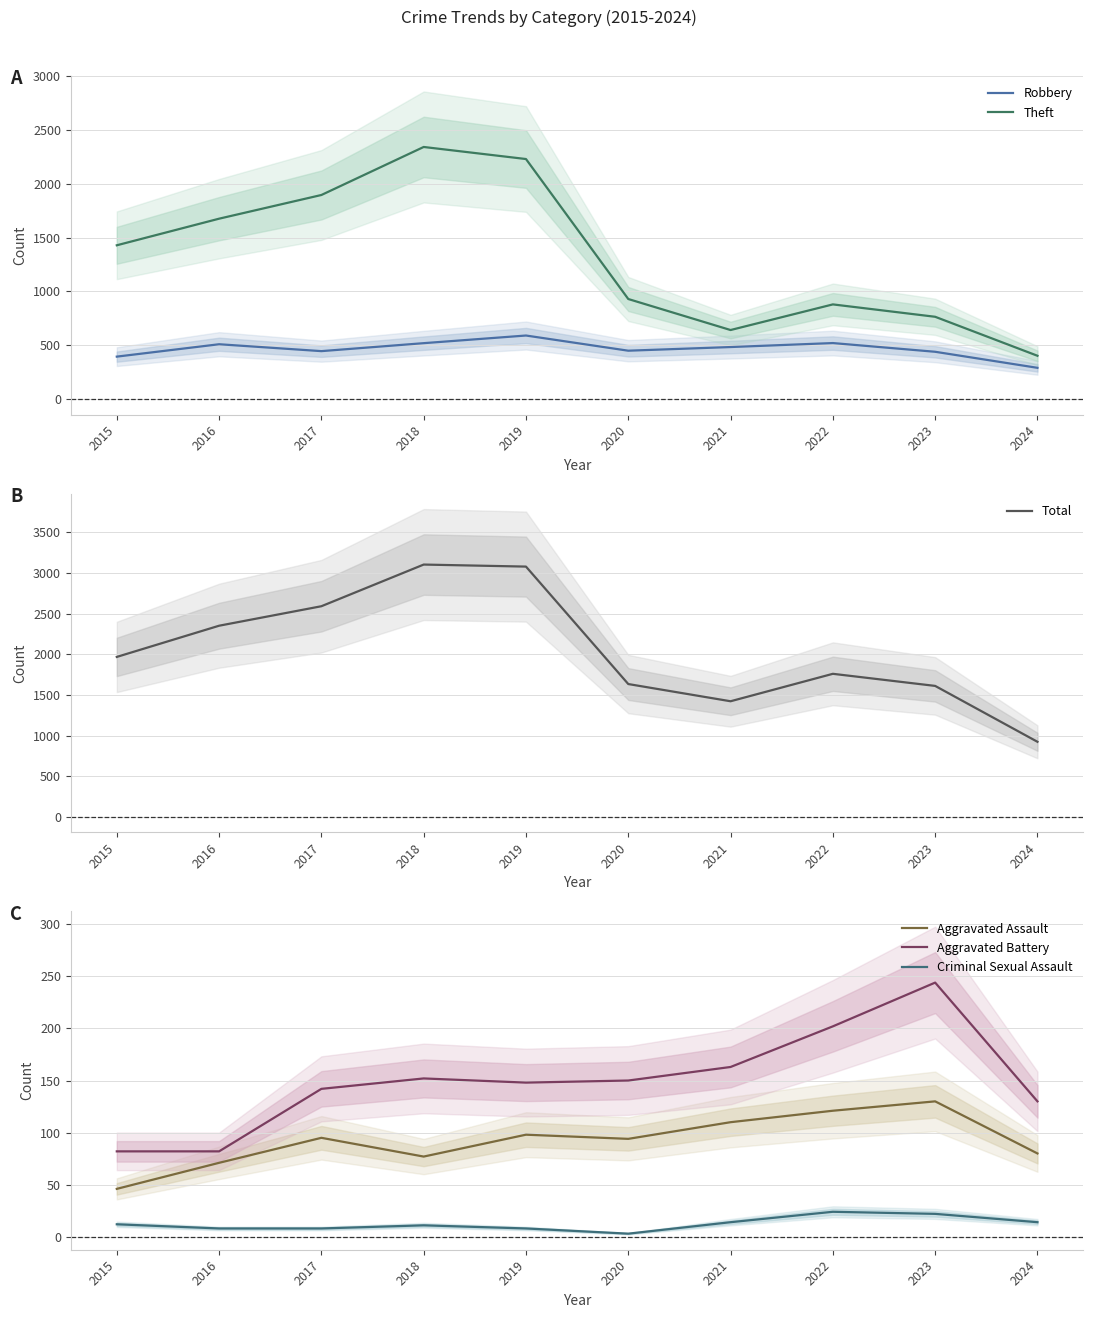

At which category is the sum across all series the highest?

2018